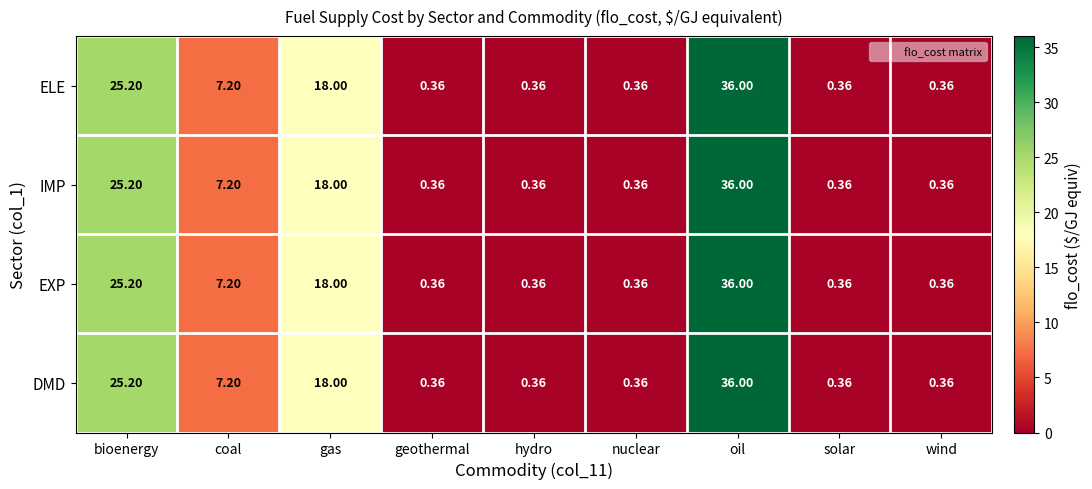

At which category is the sum across all series the highest?

oil